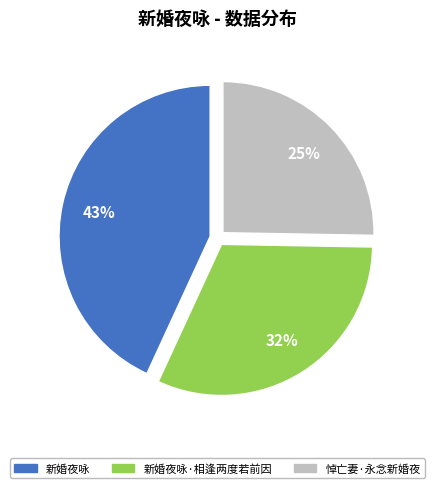

To the nearest percent, what is the average slice percentage?

33%